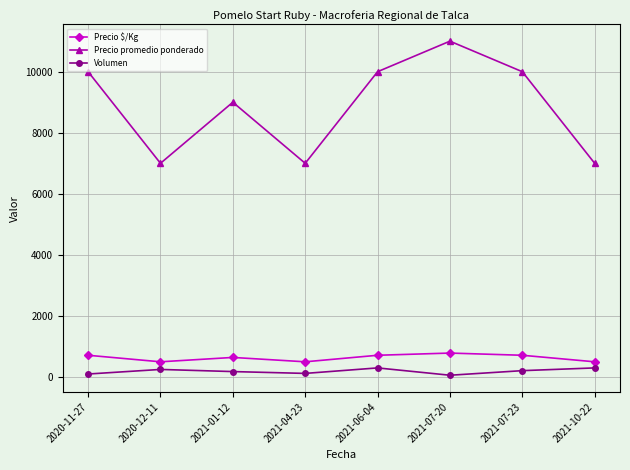

How many data points in Precio $/Kg are less than 714?

4